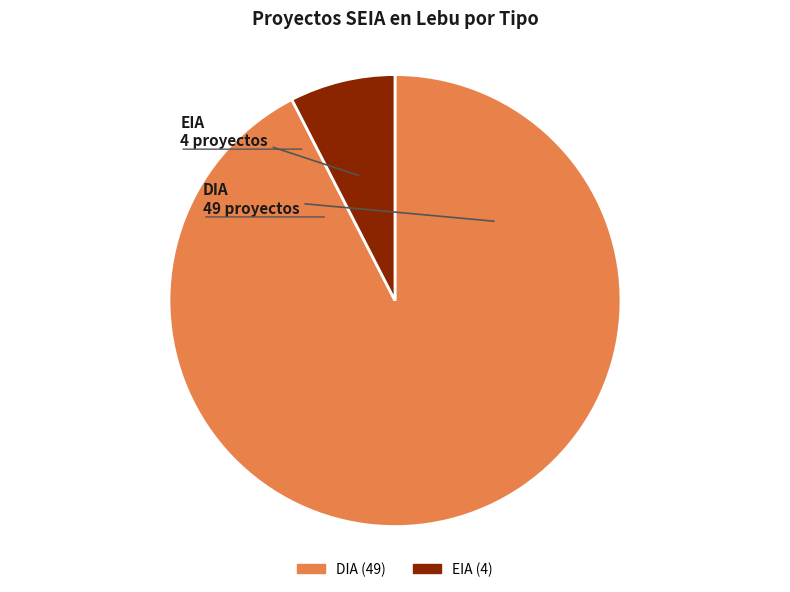

Is there a majority slice in this chart?

Yes